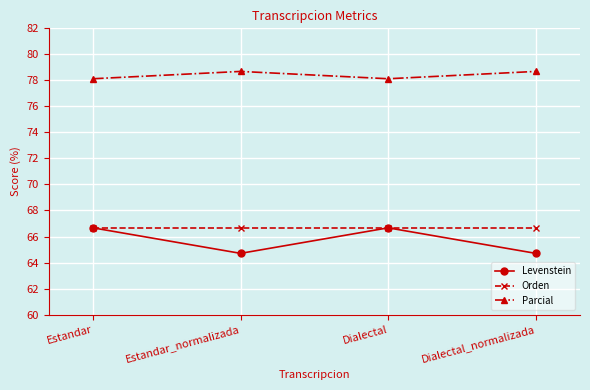

Rank the series at Estandar_normalizada from lowest to highest value.

Levenstein, Orden, Parcial